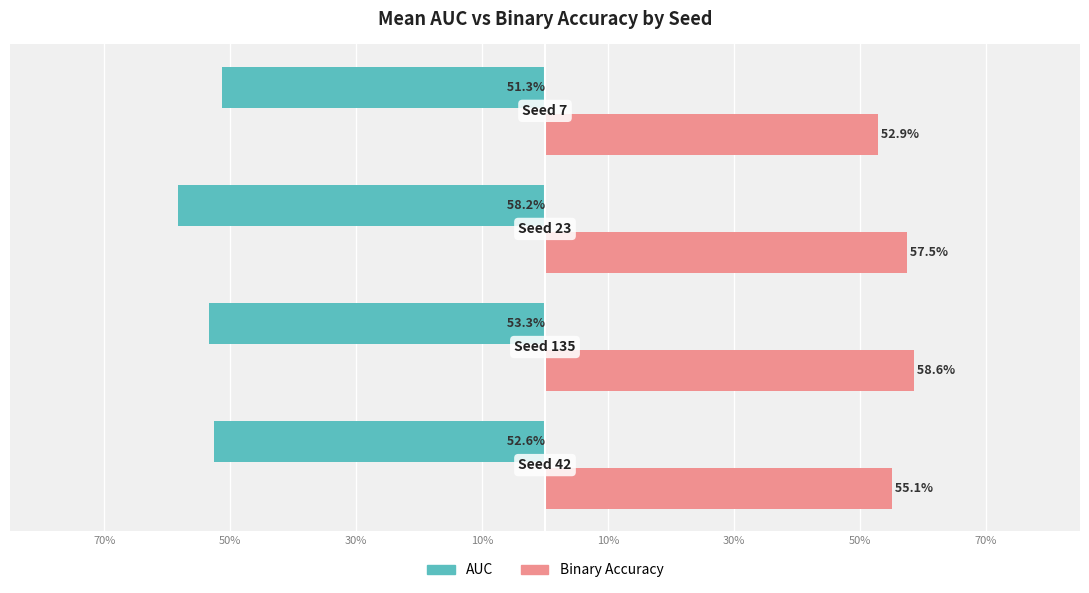

What are all the series names shown in the legend?

AUC, Binary Accuracy